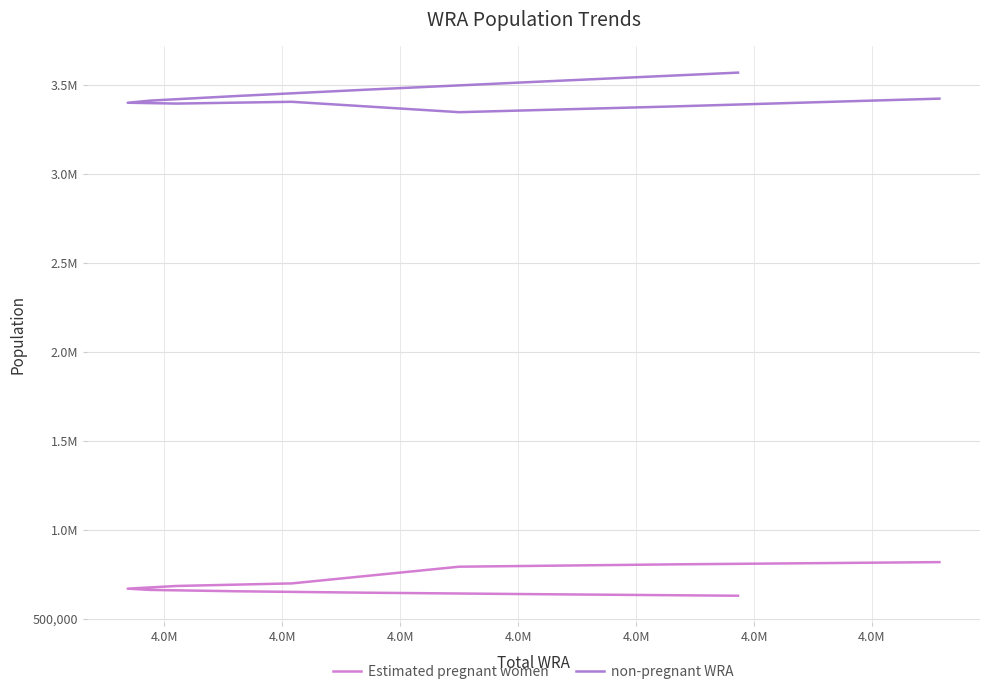

What is the label of the 8th point from the right?

4.0M